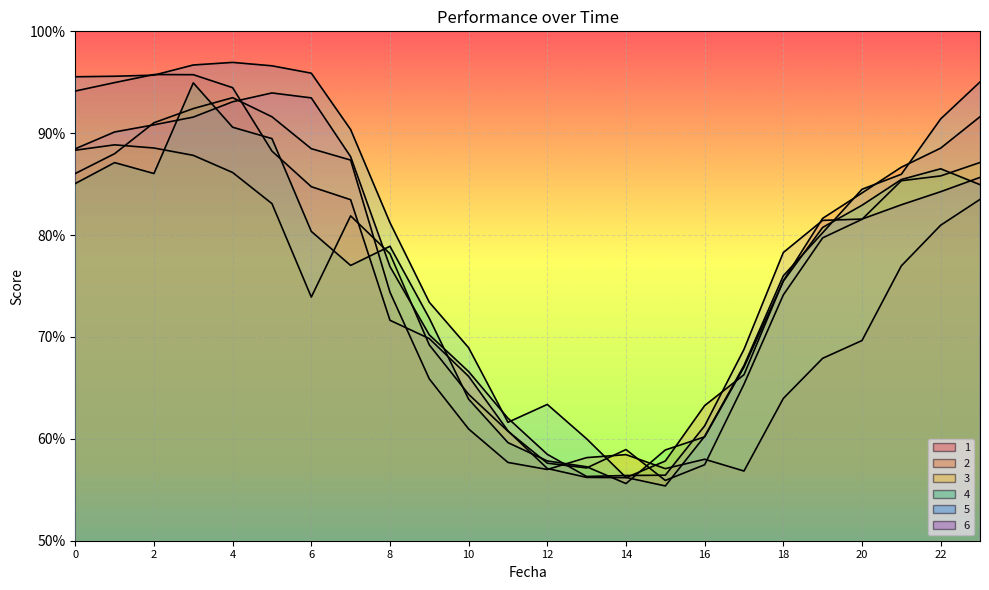

Rank the categories by 5 value from highest to lowest.

4, 3, 5, 6, 2, 1, 0, 23, 22, 7, 21, 20, 8, 19, 18, 9, 10, 17, 12, 11, 16, 13, 14, 15